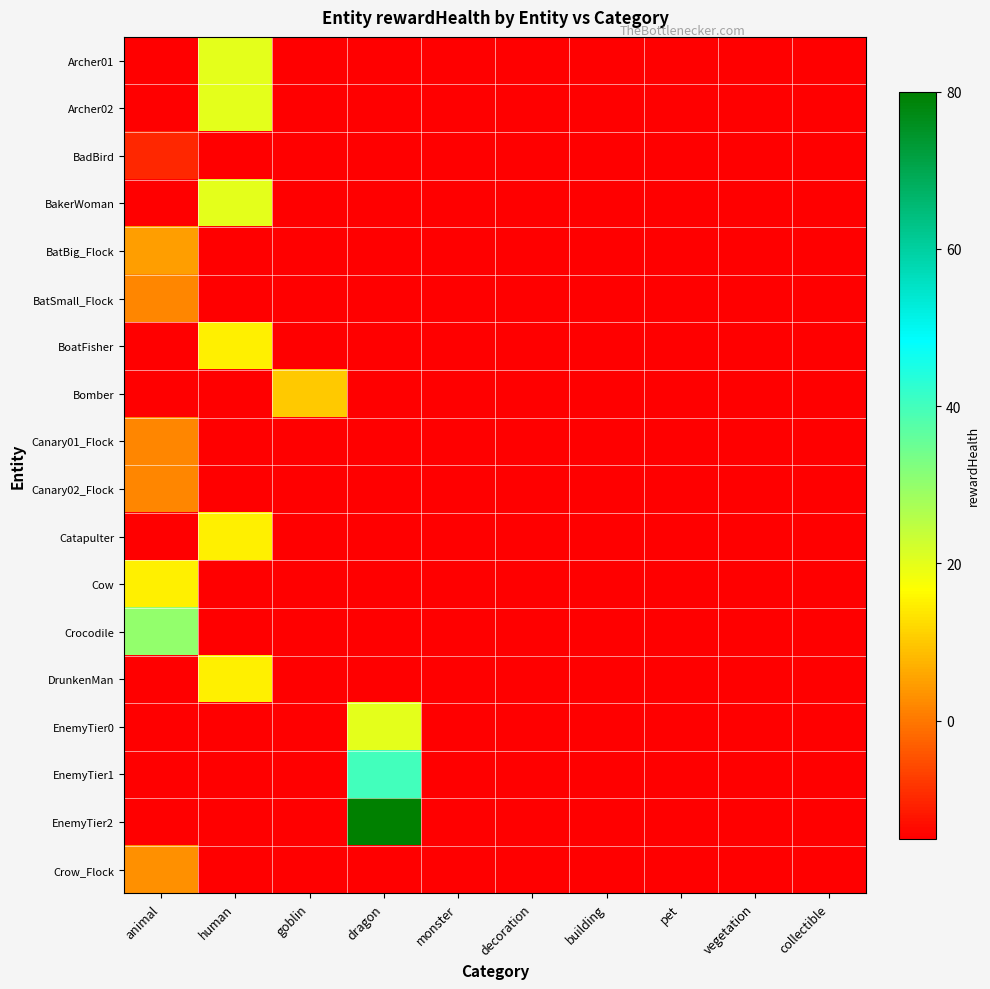

Which series has the widest spread of values?

EnemyTier2